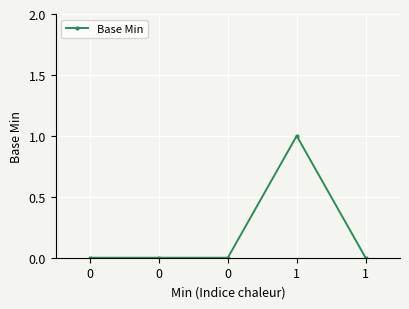

Which label corresponds to the largest value in the chart?

1